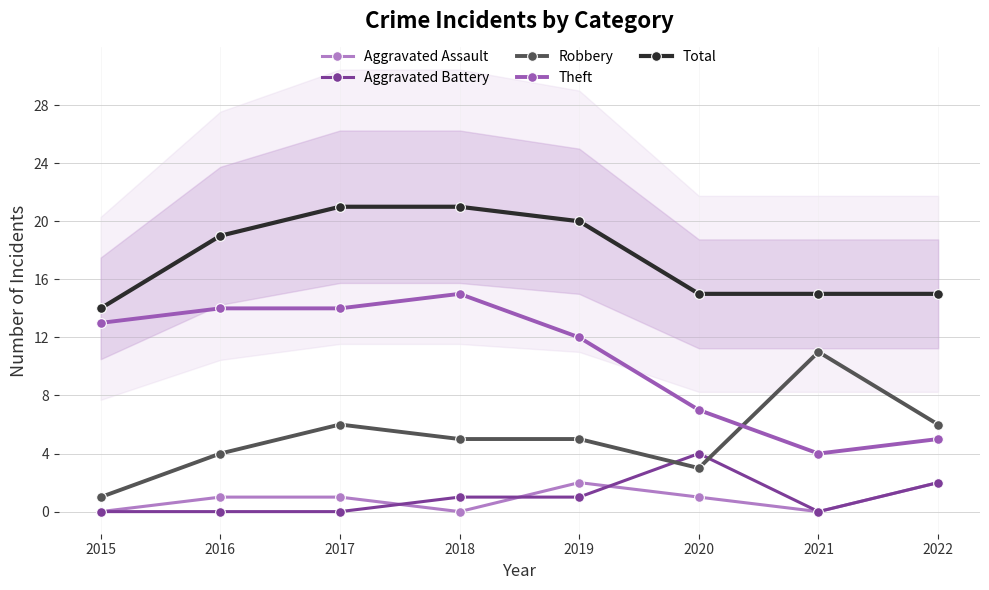

True or false: Total and Robbery cross at least once.

False